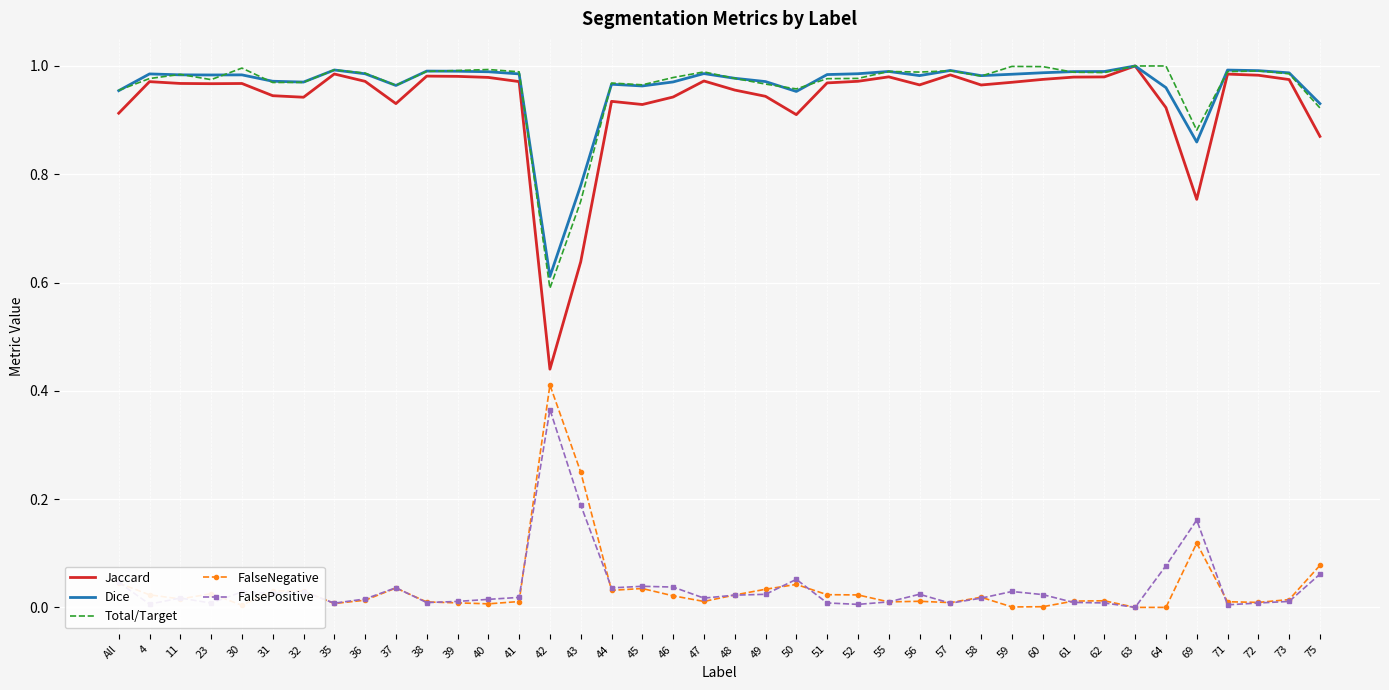

True or false: FalseNegative and Dice cross at least once.

False